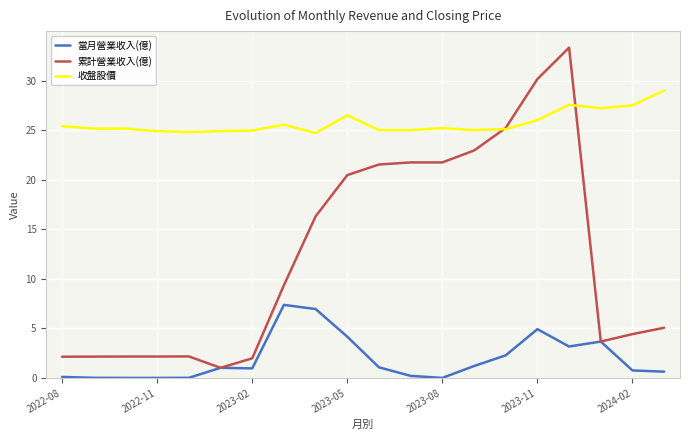

Which series has the largest range (max minus min)?

累計營業收入(億)